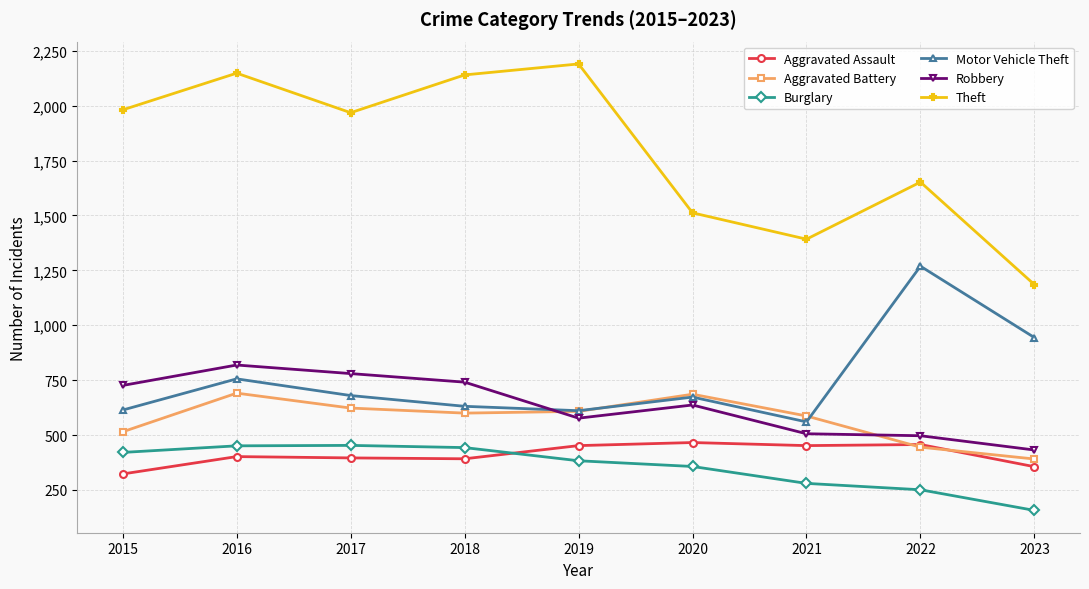

At which category is the sum across all series the highest?

2016